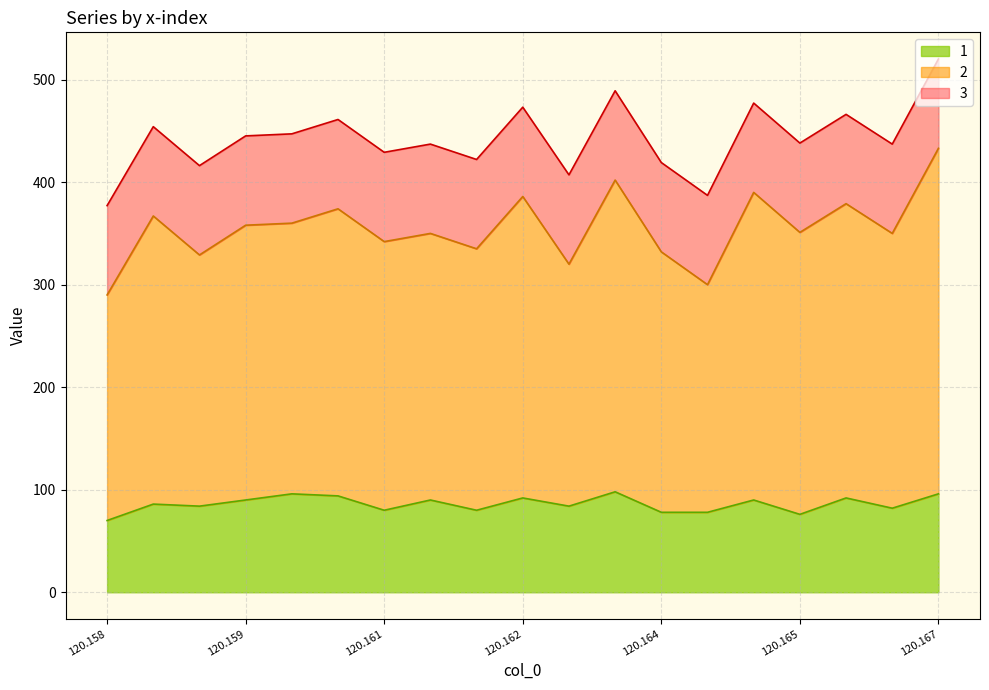

True or false: 1 and 2 intersect in this chart.

False